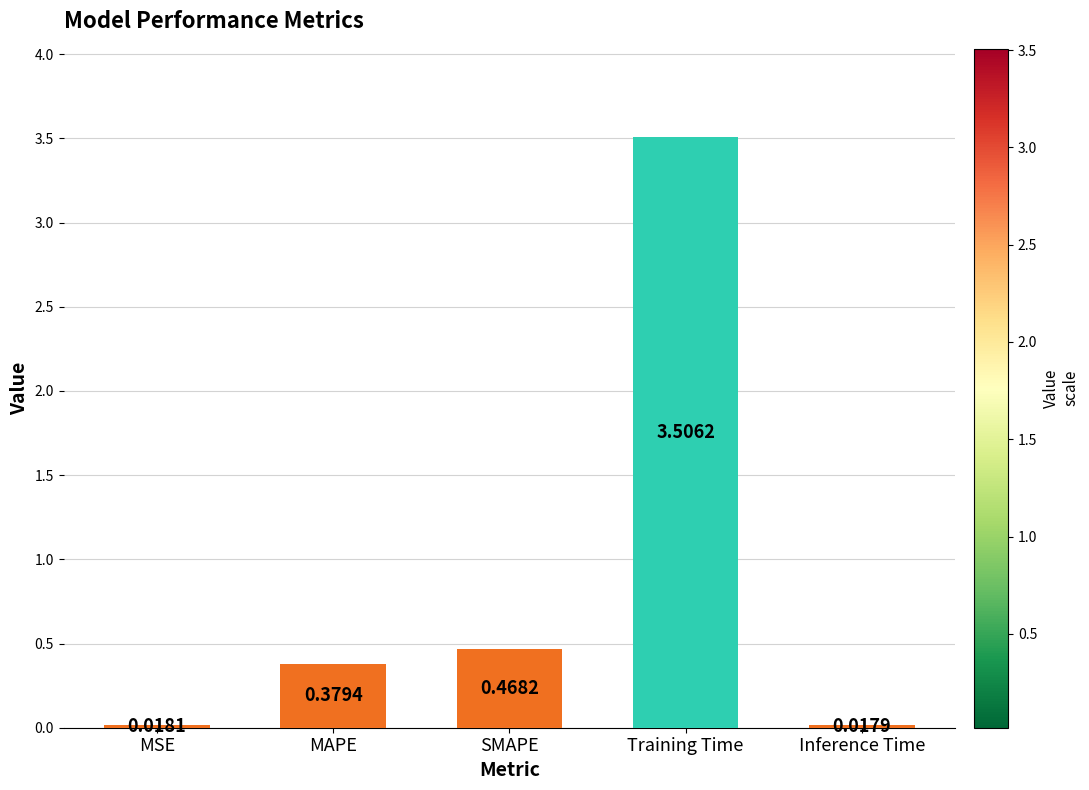

What is the change in value from MSE to Training Time?

+3.5